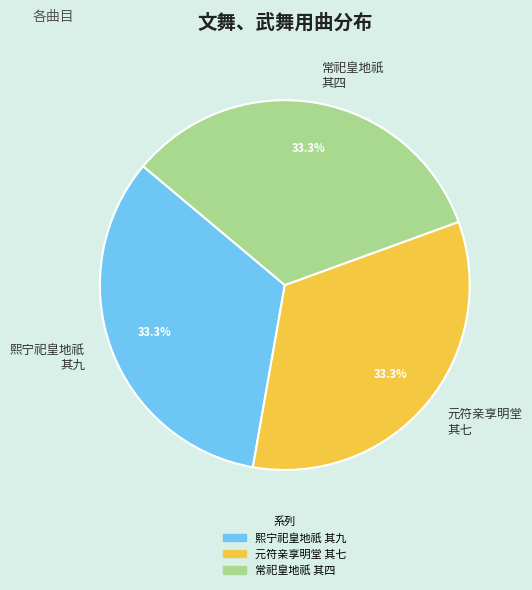

Is 常祀皇地祇 其四 the majority of the pie?

No